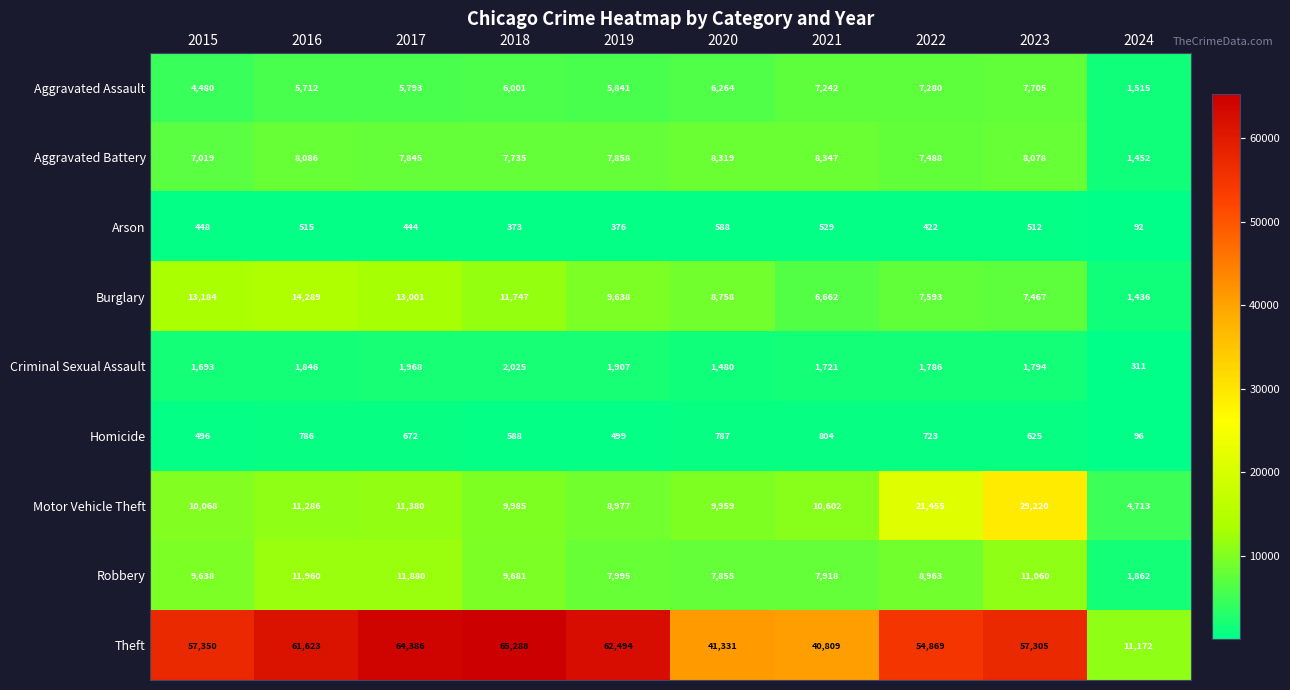

Is it true that Arson equals 588 at 2020?

True